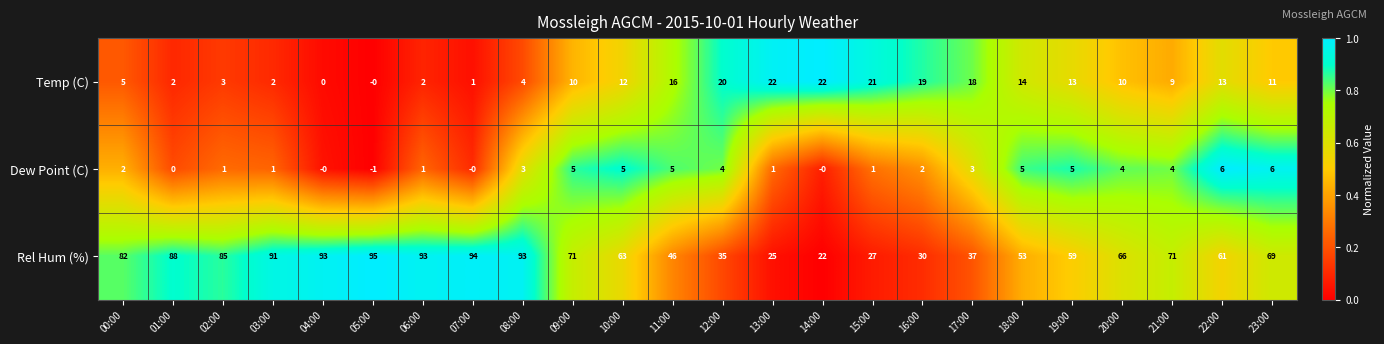

Which series has the largest total across all categories?

Rel Hum (%)